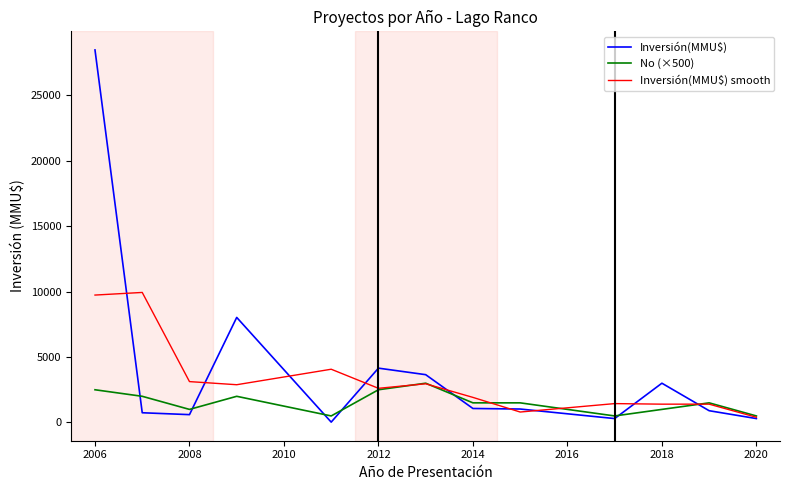

What is the difference between the maximum and minimum values in the Inversión(MMU$) series?

28421.0